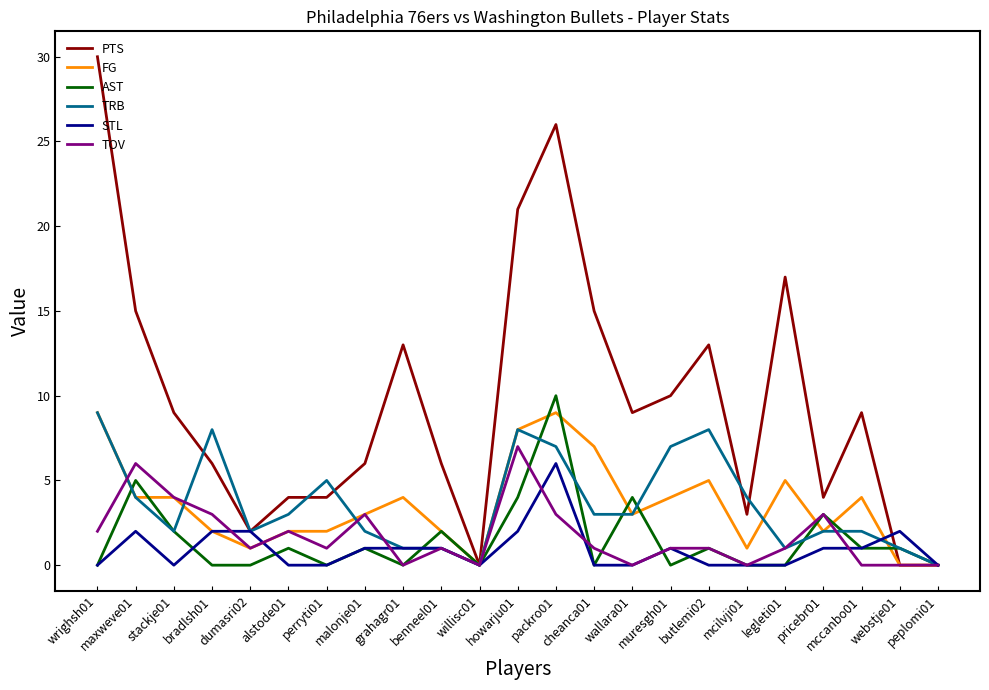

Reading right to left, extract all data points from this chart.

PTS: peplomi01=0	webstje01=0	mccanbo01=9	pricebr01=4	legleti01=17	mcilvji01=3	butlemi02=13	muresgh01=10	wallara01=9	cheanca01=15	packro01=26	howarju01=21	willisc01=0	benneel01=6	grahagr01=13	malonje01=6	perryti01=4	alstode01=4	dumasri02=2	bradlsh01=6	stackje01=9	maxweve01=15	wrighsh01=30
FG: peplomi01=0	webstje01=0	mccanbo01=4	pricebr01=2	legleti01=5	mcilvji01=1	butlemi02=5	muresgh01=4	wallara01=3	cheanca01=7	packro01=9	howarju01=8	willisc01=0	benneel01=2	grahagr01=4	malonje01=3	perryti01=2	alstode01=2	dumasri02=1	bradlsh01=2	stackje01=4	maxweve01=4	wrighsh01=9
AST: peplomi01=0	webstje01=1	mccanbo01=1	pricebr01=3	legleti01=0	mcilvji01=0	butlemi02=1	muresgh01=0	wallara01=4	cheanca01=0	packro01=10	howarju01=4	willisc01=0	benneel01=2	grahagr01=0	malonje01=1	perryti01=0	alstode01=1	dumasri02=0	bradlsh01=0	stackje01=2	maxweve01=5	wrighsh01=0
TRB: peplomi01=0	webstje01=1	mccanbo01=2	pricebr01=2	legleti01=1	mcilvji01=4	butlemi02=8	muresgh01=7	wallara01=3	cheanca01=3	packro01=7	howarju01=8	willisc01=0	benneel01=1	grahagr01=1	malonje01=2	perryti01=5	alstode01=3	dumasri02=2	bradlsh01=8	stackje01=2	maxweve01=4	wrighsh01=9
STL: peplomi01=0	webstje01=2	mccanbo01=1	pricebr01=1	legleti01=0	mcilvji01=0	butlemi02=0	muresgh01=1	wallara01=0	cheanca01=0	packro01=6	howarju01=2	willisc01=0	benneel01=1	grahagr01=1	malonje01=1	perryti01=0	alstode01=0	dumasri02=2	bradlsh01=2	stackje01=0	maxweve01=2	wrighsh01=0
TOV: peplomi01=0	webstje01=0	mccanbo01=0	pricebr01=3	legleti01=1	mcilvji01=0	butlemi02=1	muresgh01=1	wallara01=0	cheanca01=1	packro01=3	howarju01=7	willisc01=0	benneel01=1	grahagr01=0	malonje01=3	perryti01=1	alstode01=2	dumasri02=1	bradlsh01=3	stackje01=4	maxweve01=6	wrighsh01=2